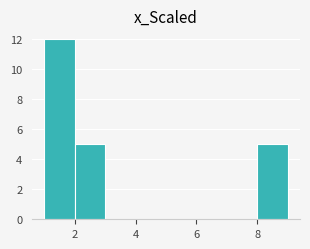

Reading left to right, list every bar in this chart as the range it spans on the x-axis followed by its height. The values are not printed on the chart, so give them approximately, as read against the axis.

1 to 2: 12
2 to 3: 5
3 to 4: 0
4 to 5: 0
5 to 6: 0
6 to 7: 0
7 to 8: 0
8 to 9: 5